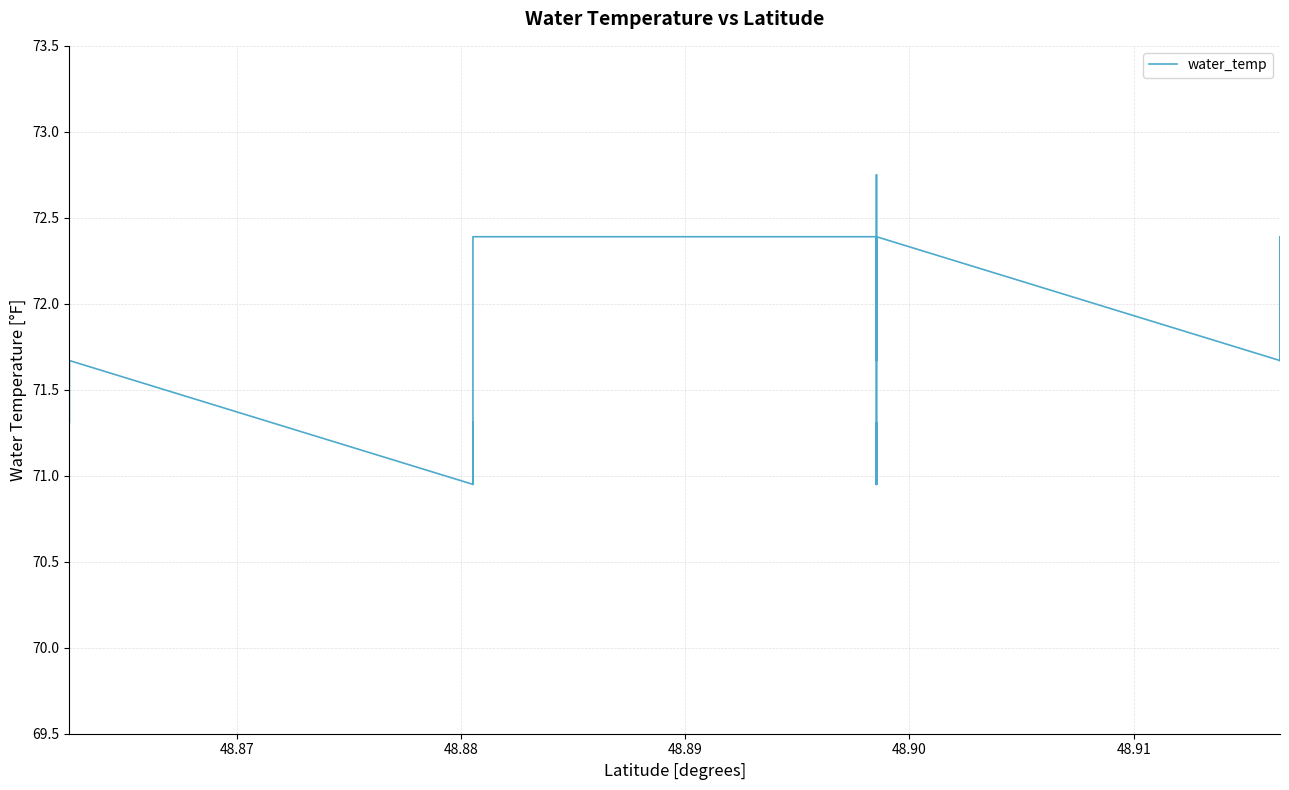

What is the greatest value displayed?

72.8